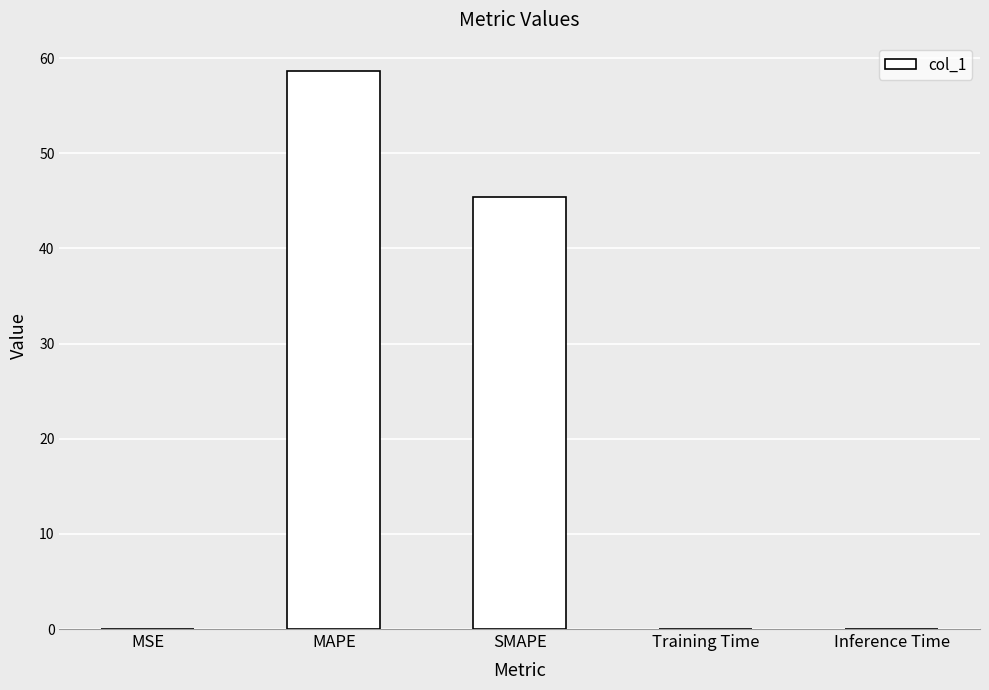

Is it true that the value at Inference Time is 0.0?

True